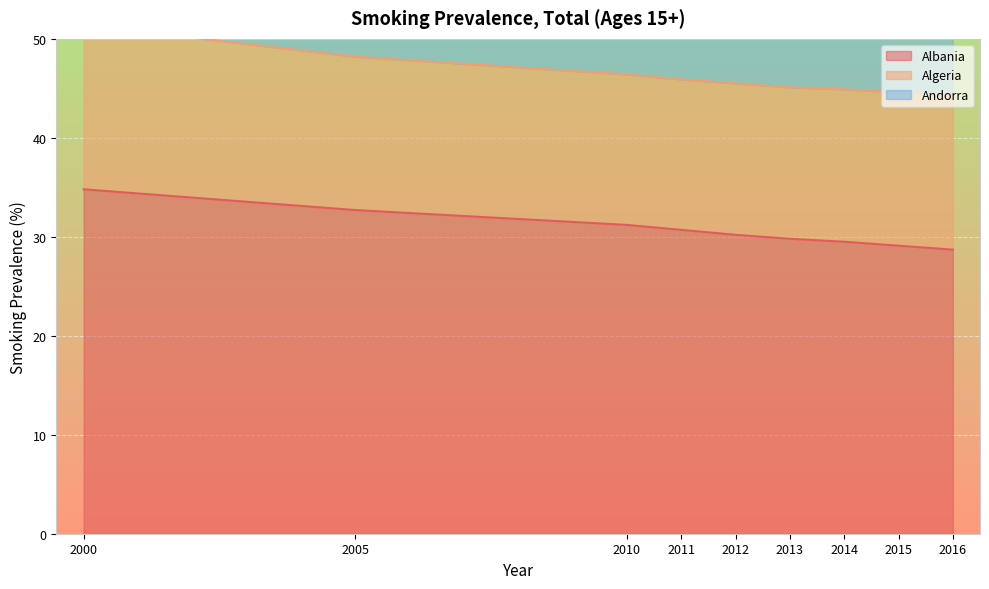

What is the difference between the maximum and minimum values in the Andorra series?

11.0